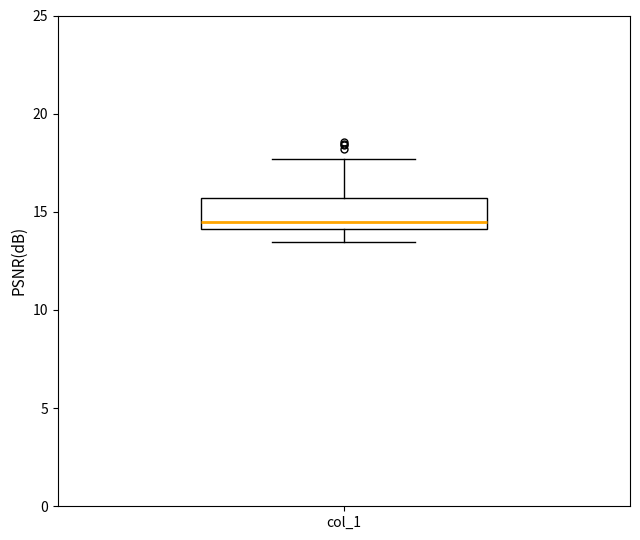

Where does the lower whisker of the box for col_1 end on the y-axis? The values are not printed on the chart, so give them approximately, as read against the axis.

13.5